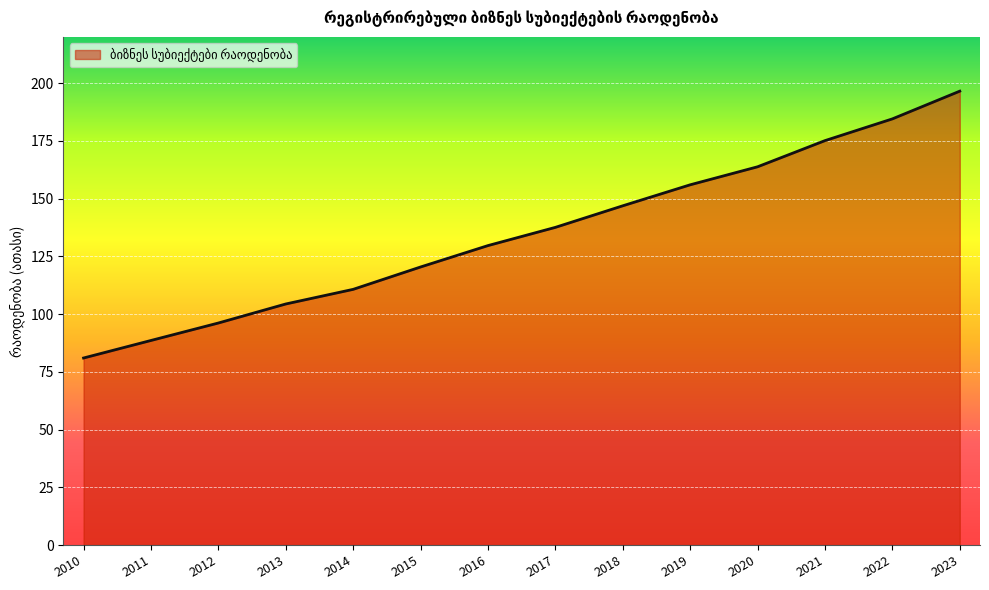

Reading left to right, list all the values displayed in this chart.

81.0	88.6	96.1	104.4	110.7	120.4	129.6	137.5	146.9	156.0	163.8	175.1	184.5	196.5